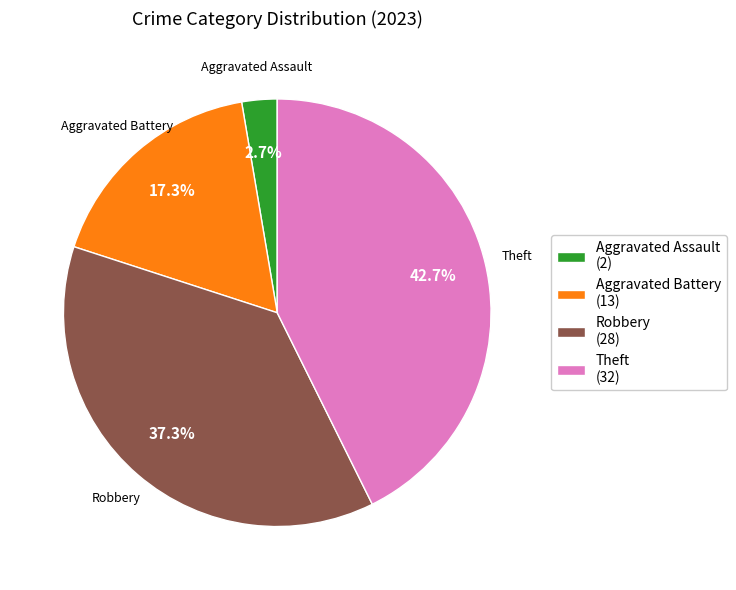

Does any single category account for the majority?

No